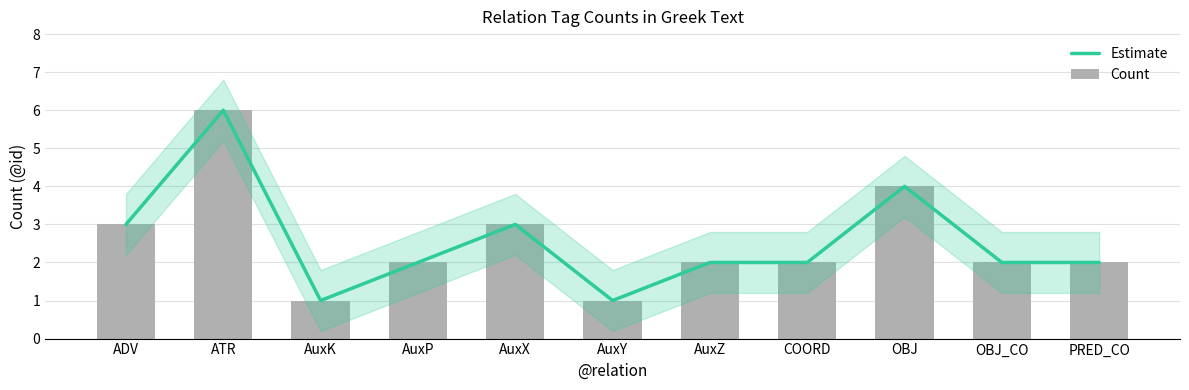

How many distinct data groups are displayed?

2